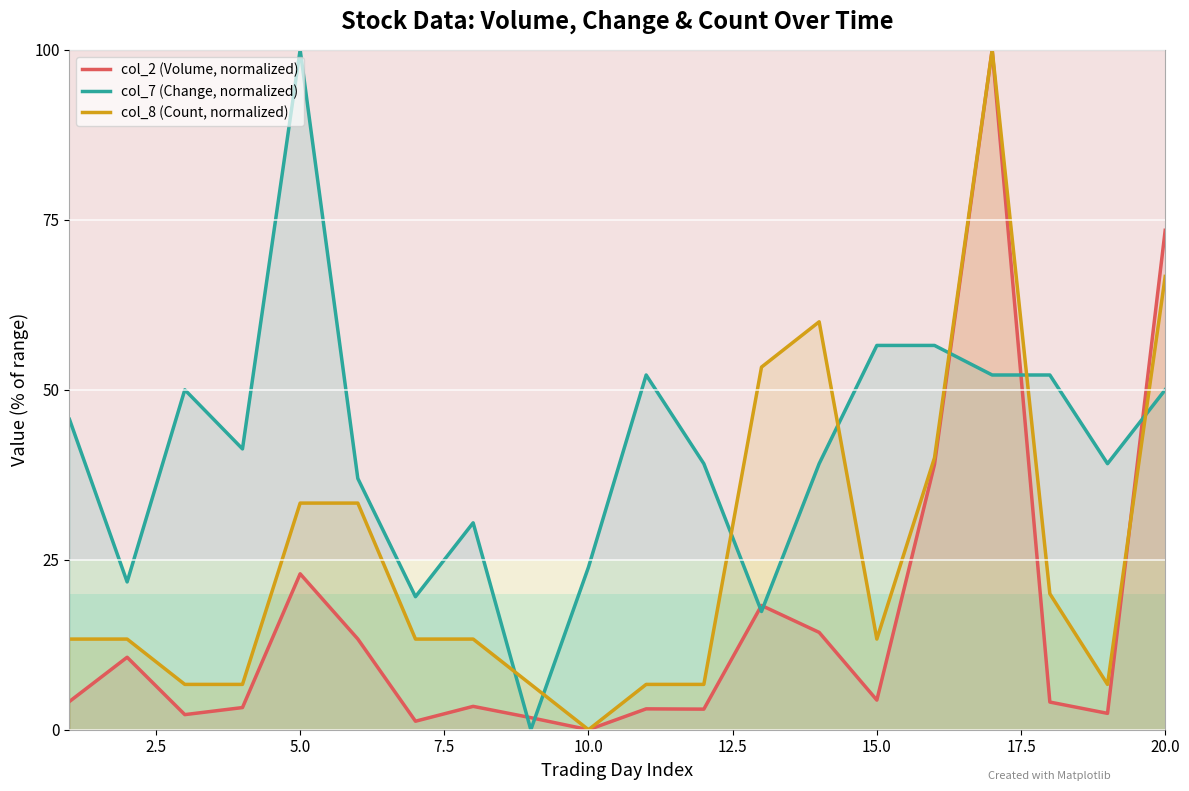

What is the value of the col_2 (Volume, normalized) point at the 2nd from the left?

10.7